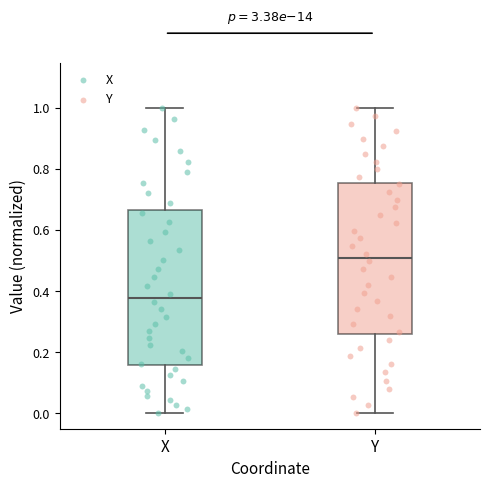

Where is the lower edge of the box for X on the y-axis? The values are not printed on the chart, so give them approximately, as read against the axis.

0.16